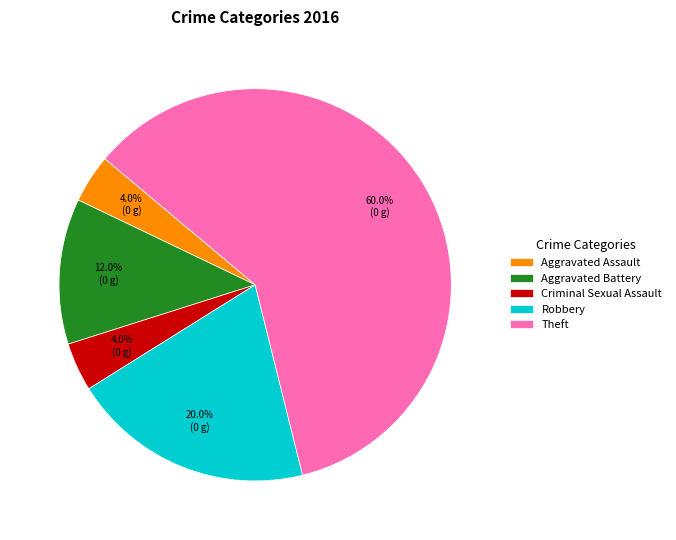

The Criminal Sexual Assault slice represents 4% of the pie. True or false?

True